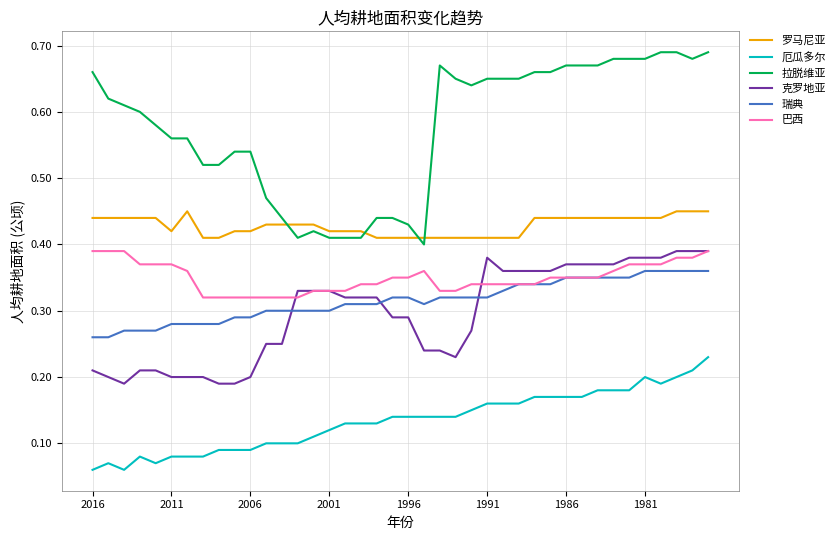

Which series has the widest spread of values?

拉脱维亚